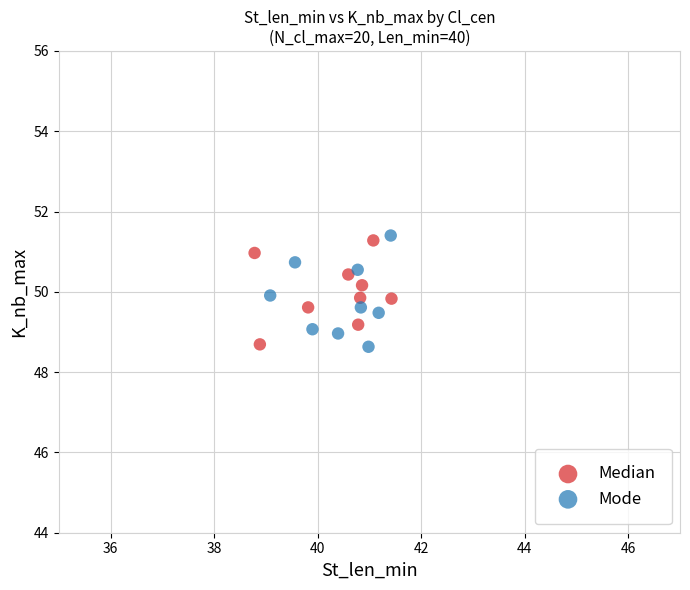

What are all the series names shown in the legend?

Median, Mode